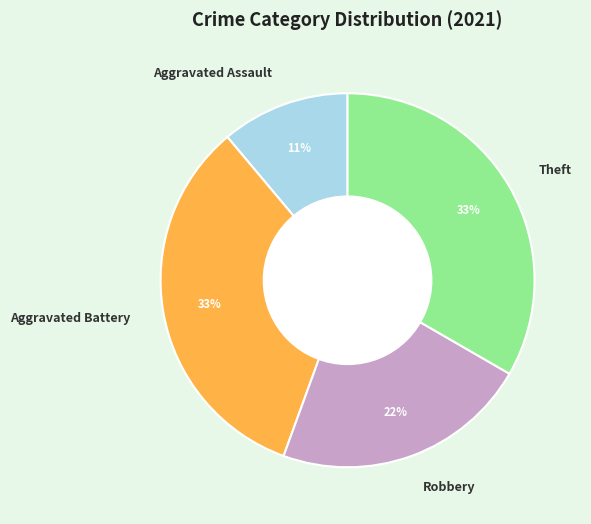

Is there any slice that represents more than half of the pie?

No